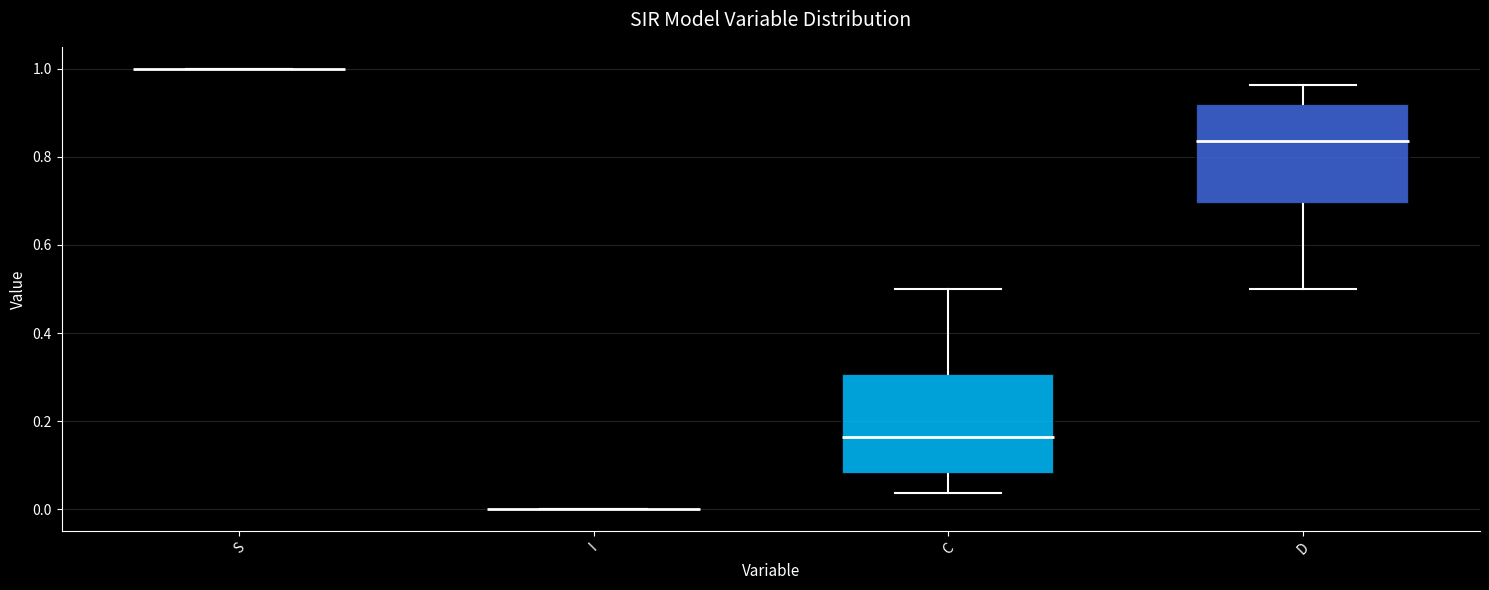

Reading left to right, read every box against the y-axis: the position of its median line, the range the box covers, and the ends of its whiskers. The values are not printed on the chart, so give them approximately, as read against the axis.

S: box collapsed to a line at 1.00, whiskers 1.00 to 1.00
I: box collapsed to a line at 0.00, whiskers 0.00 to 0.00
C: median 0.16, box 0.08 to 0.30, whiskers 0.04 to 0.50
D: median 0.84, box 0.70 to 0.92, whiskers 0.50 to 0.96